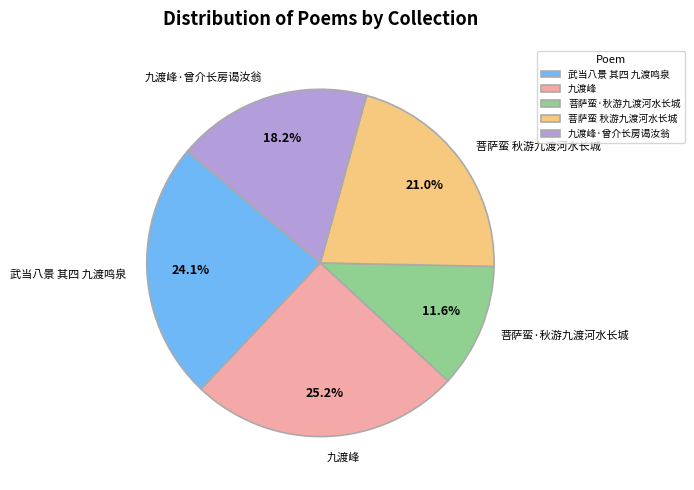

The 菩萨蛮·秋游九渡河水长城 slice represents 1% of the pie. True or false?

False